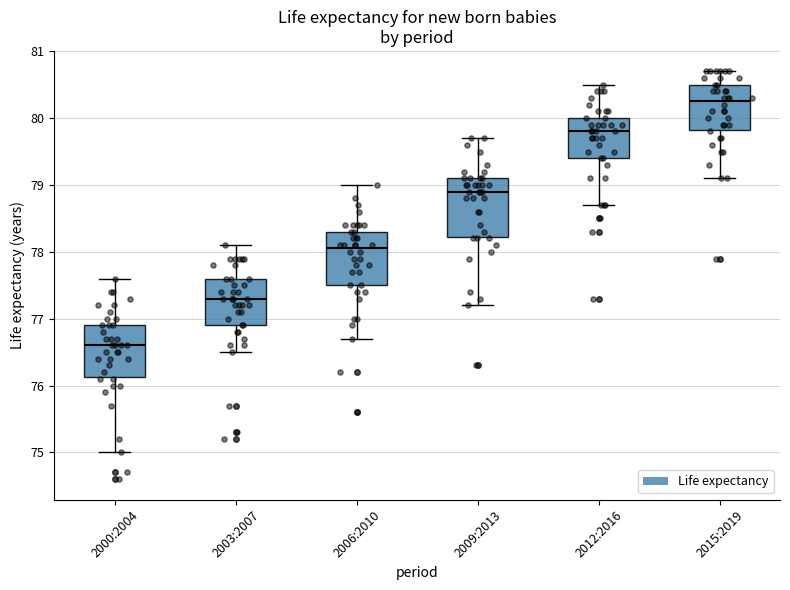

Which box's median line is the highest?

2015:2019